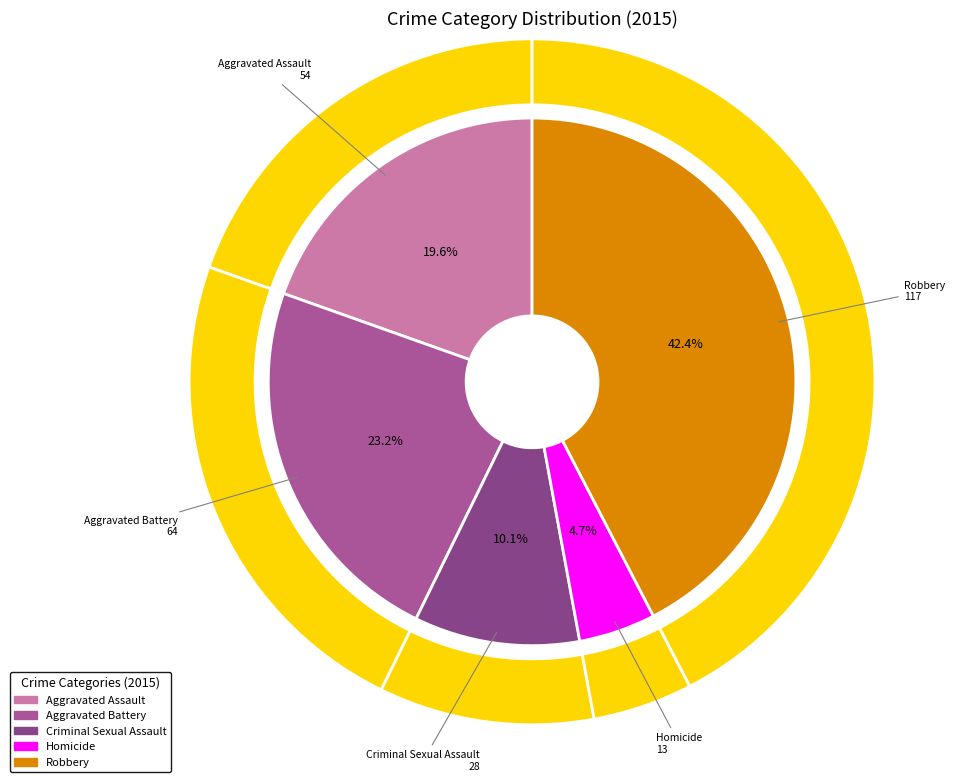

To the nearest percent, what is the average slice percentage?

20%